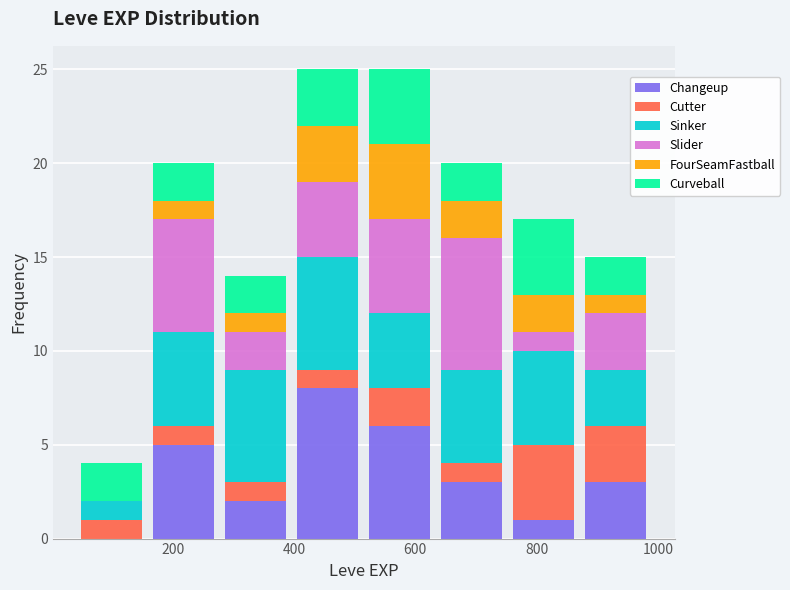

Reading left to right, transcribe this chart: for each stacked bar, give the range it covers on the x-axis and its total height. Neither the bar edges nor the heights are printed on the chart, so give them approximately, as read against the axes.

40 to 160: 4
160 to 280: 20
280 to 400: 14
400 to 520: 25
520 to 640: 25
640 to 760: 20
760 to 880: 17
880 to 1000: 15